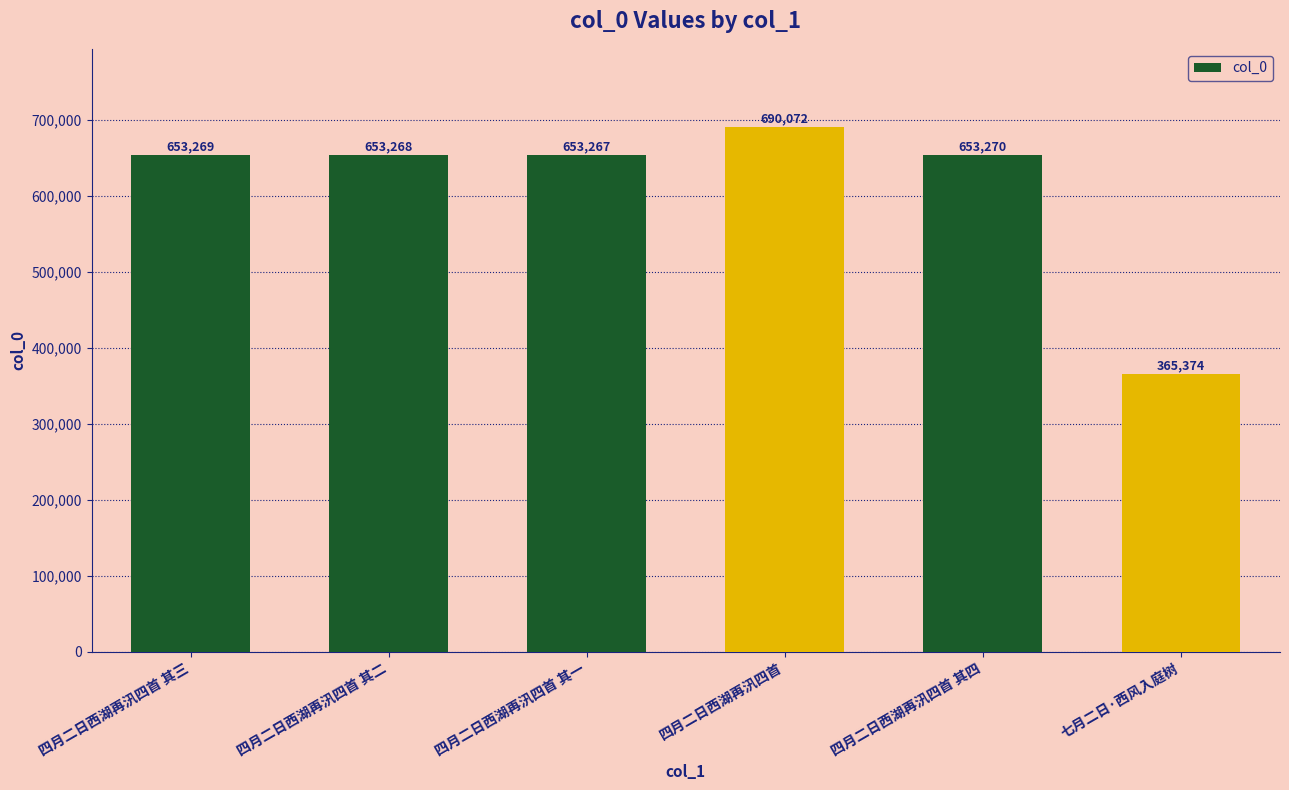

What is the approximate value at 四月二日西湖再汛四首 其三, to the nearest 100?

653300